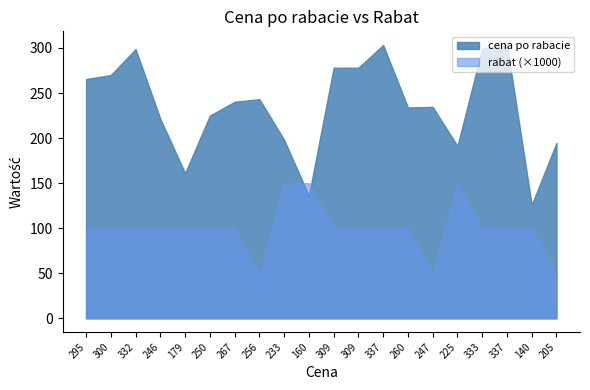

At how many categories does at least one series exceed 130?

19